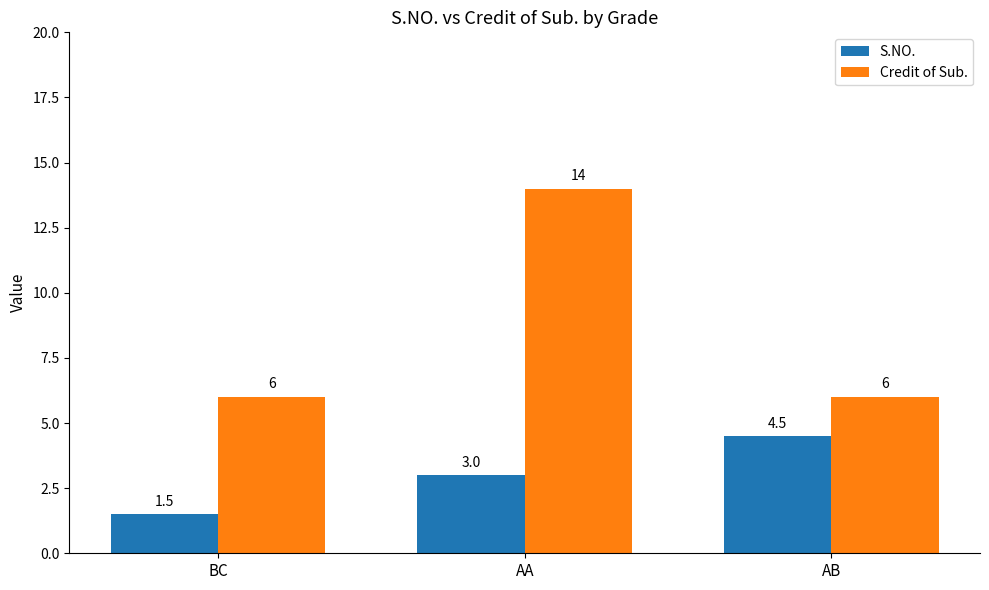

How many values in the S.NO. series are below 3?

1